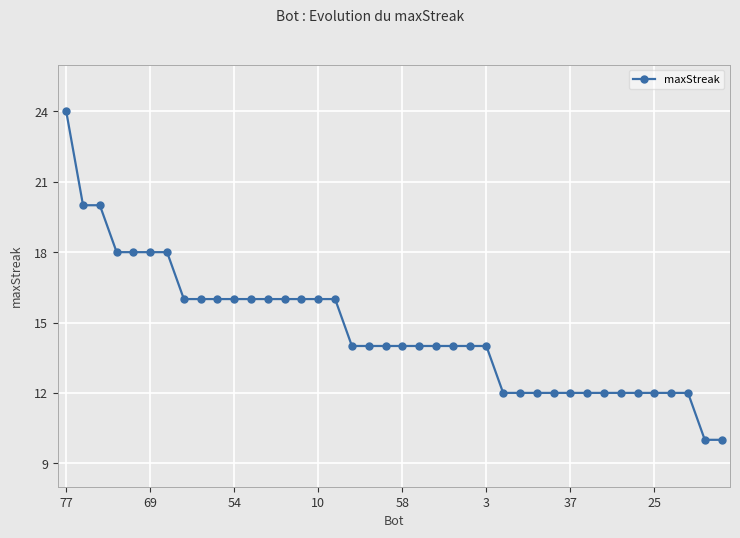

Count the number of data series in this chart.

1